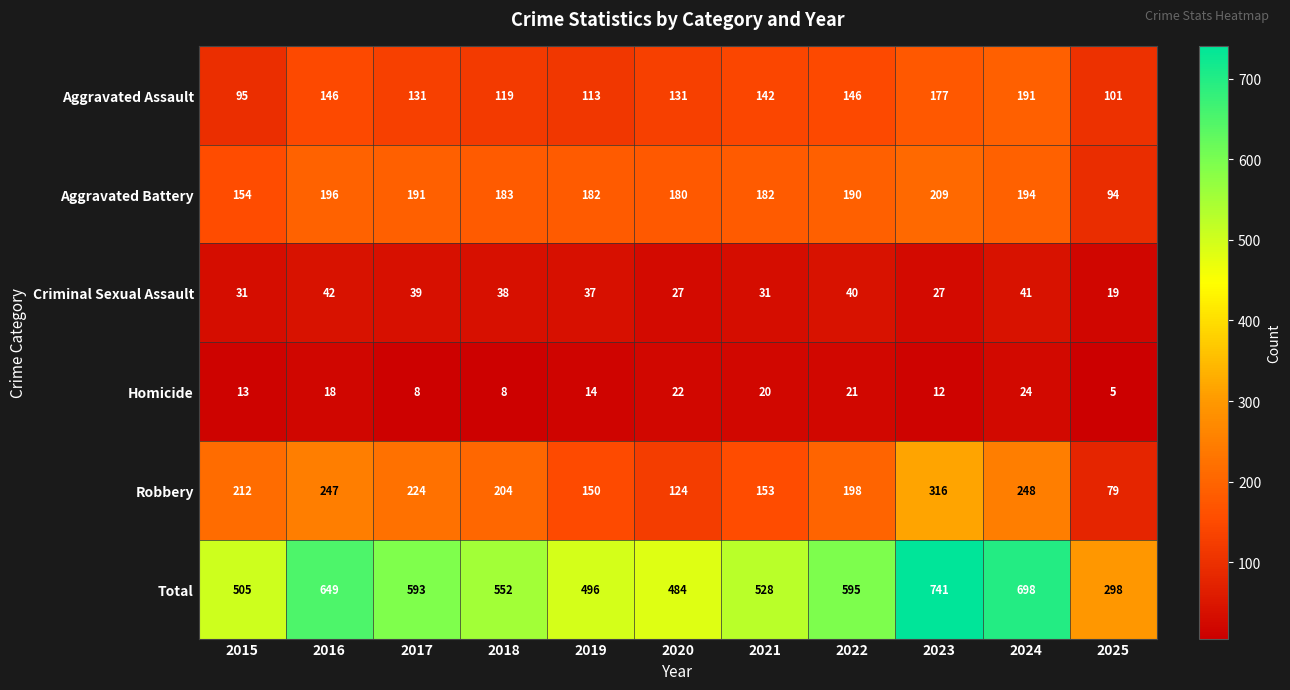

List the series in order of their peak value, highest first.

Total, Robbery, Aggravated Battery, Aggravated Assault, Criminal Sexual Assault, Homicide